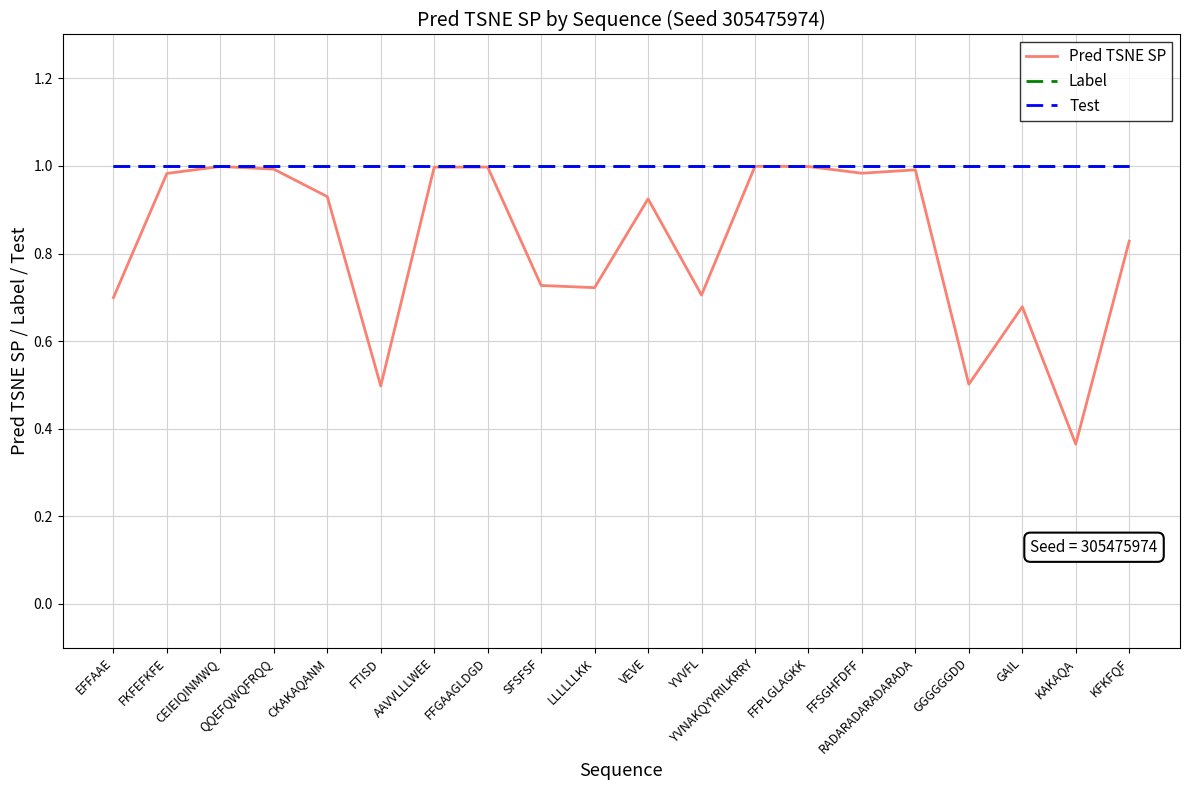

Does the chart display data point markers on the line(s)?

No